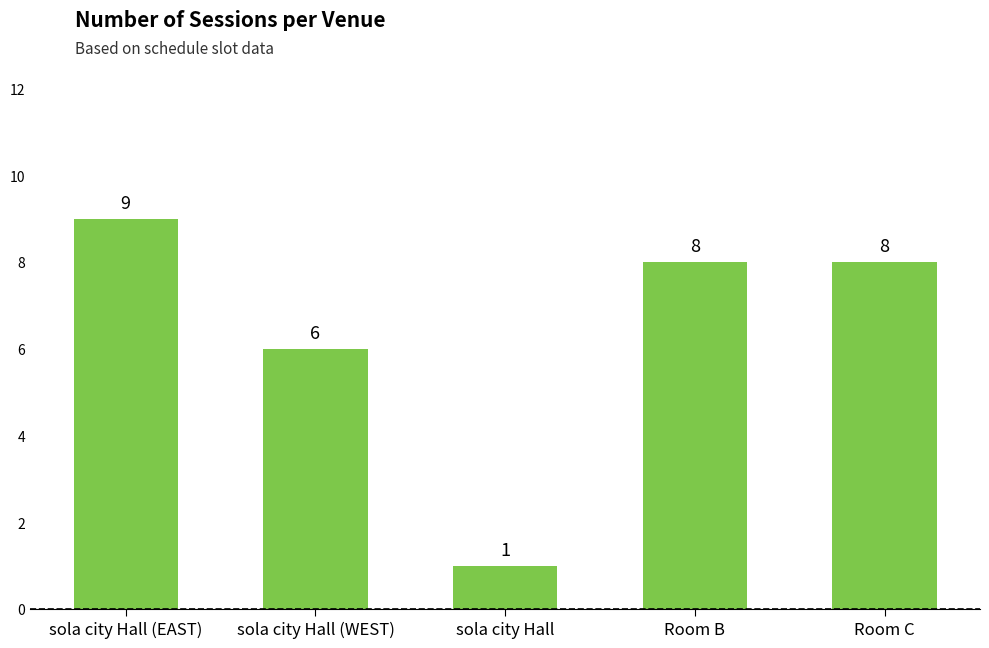

What is the difference between the maximum and minimum values?

8